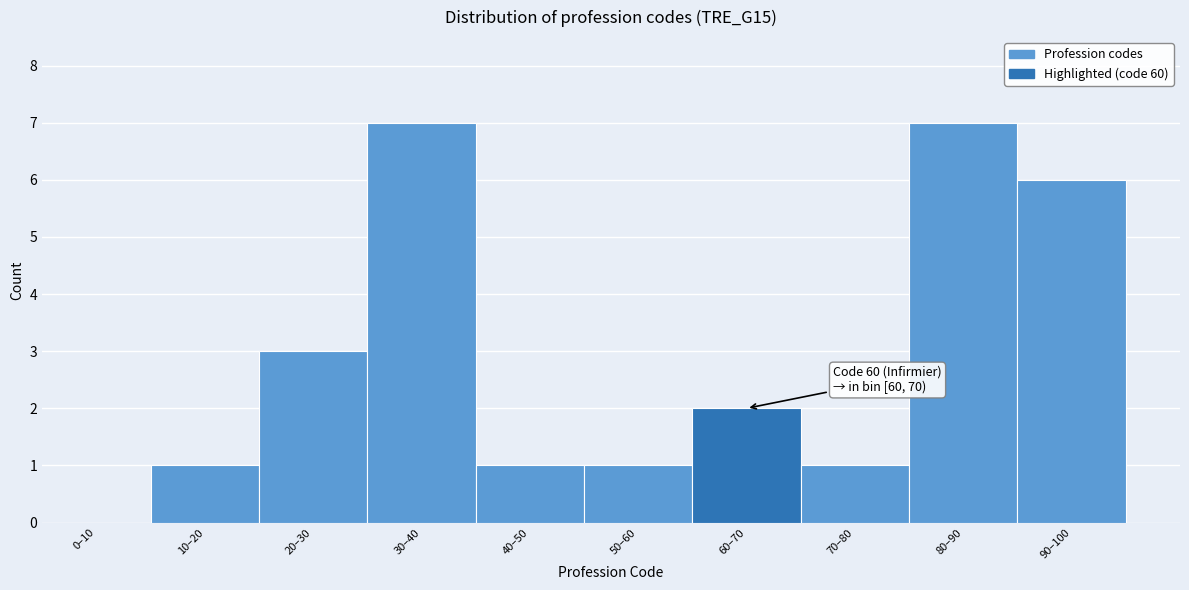

Reading left to right, transcribe all the data shown in this chart.

0–10=0	10–20=1	20–30=3	30–40=7	40–50=1	50–60=1	60–70=2	70–80=1	80–90=7	90–100=6